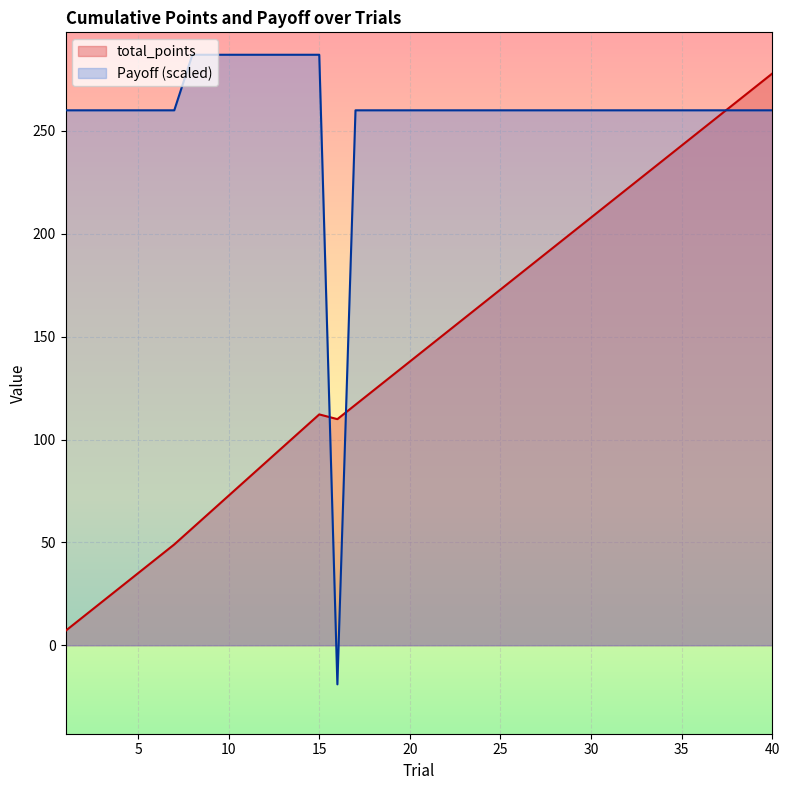

What is the sum of the Payoff values at 27 and 29?

520.0